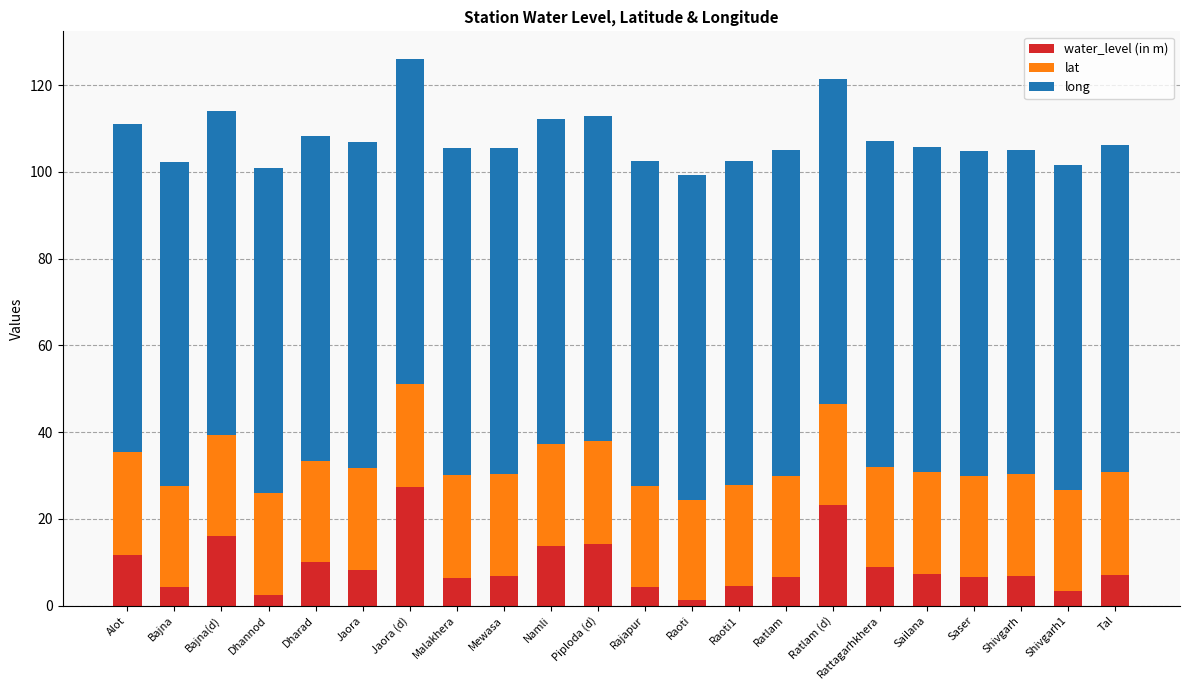

What is the difference between the water_level (in m) values at Piploda (d) and Namli?

0.5